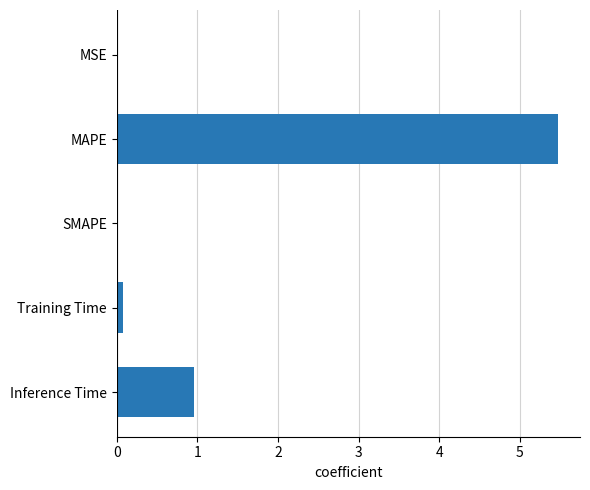

How many series are shown in this chart?

1